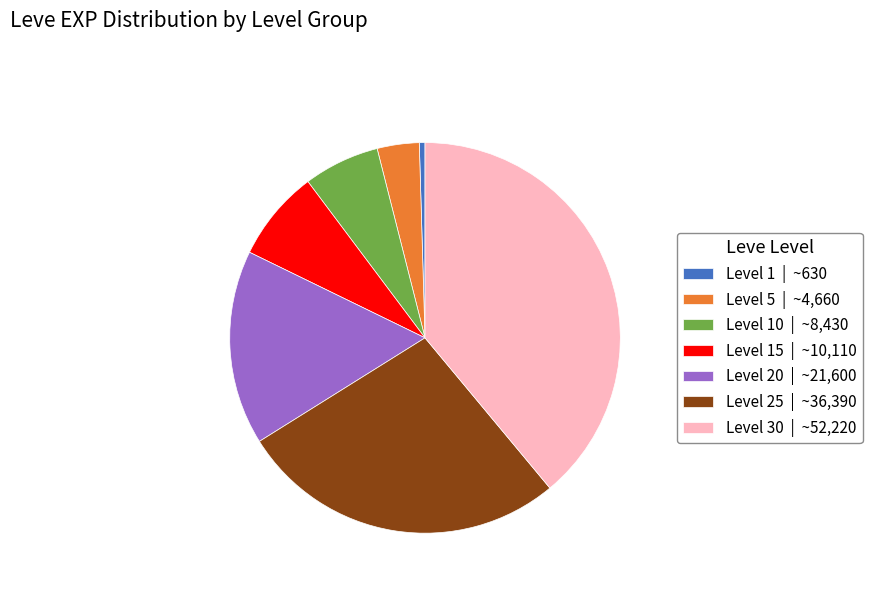

Which category has the biggest portion of the pie?

Level 30 | ~52,220